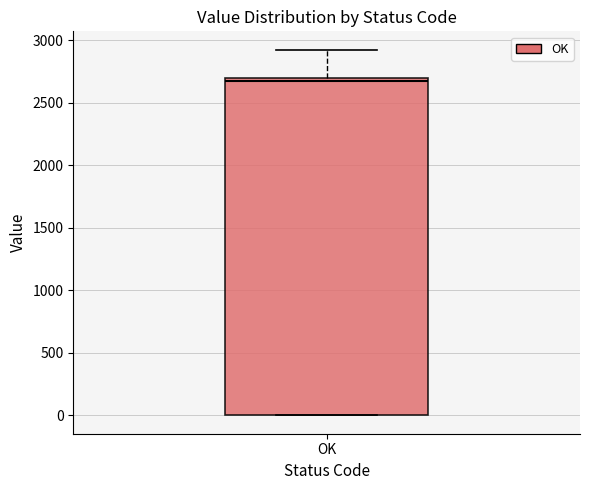

Read this box plot against the y-axis: the position of the median line, the range covered by the box, and the ends of both whiskers. The values are not printed on the chart, so give them approximately, as read against the axis.

median 2650, box 0 to 2700, whiskers 0 to 2950